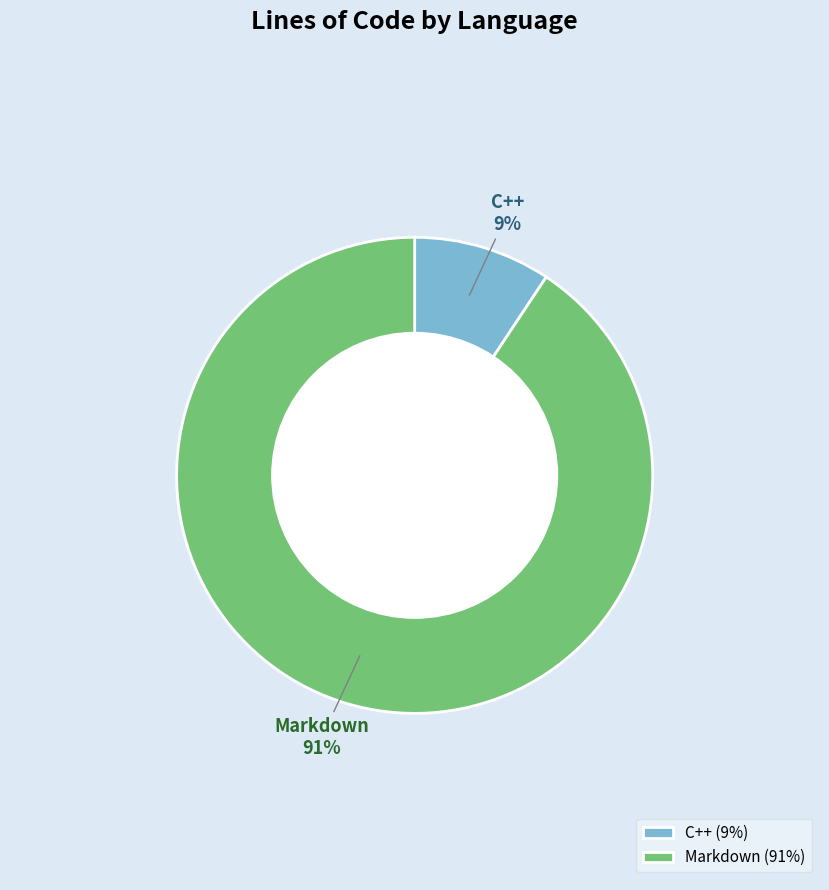

What is the largest slice in the pie chart?

Markdown